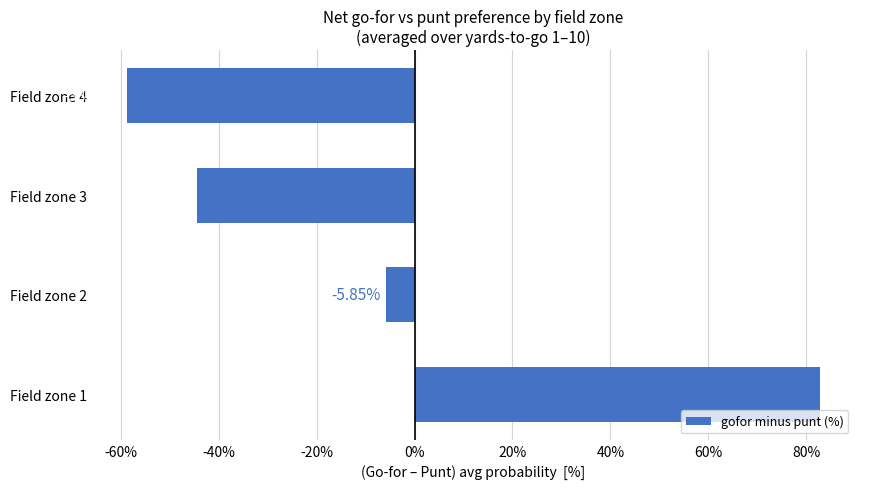

What is the change in value from Field zone 1 to Field zone 3?

-127.2